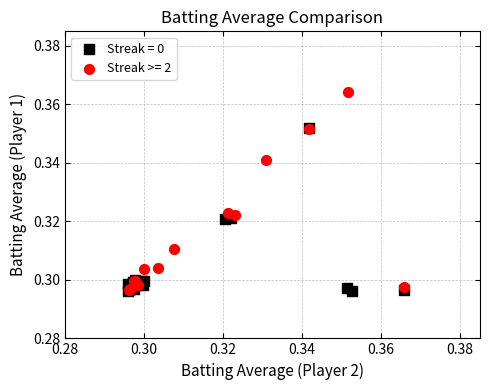

Which series has the largest Y range (max minus min)?

Streak >= 2